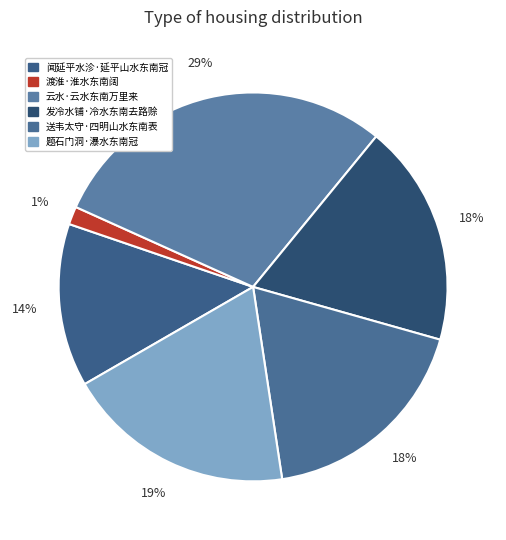

How many slices are in this pie chart?

6